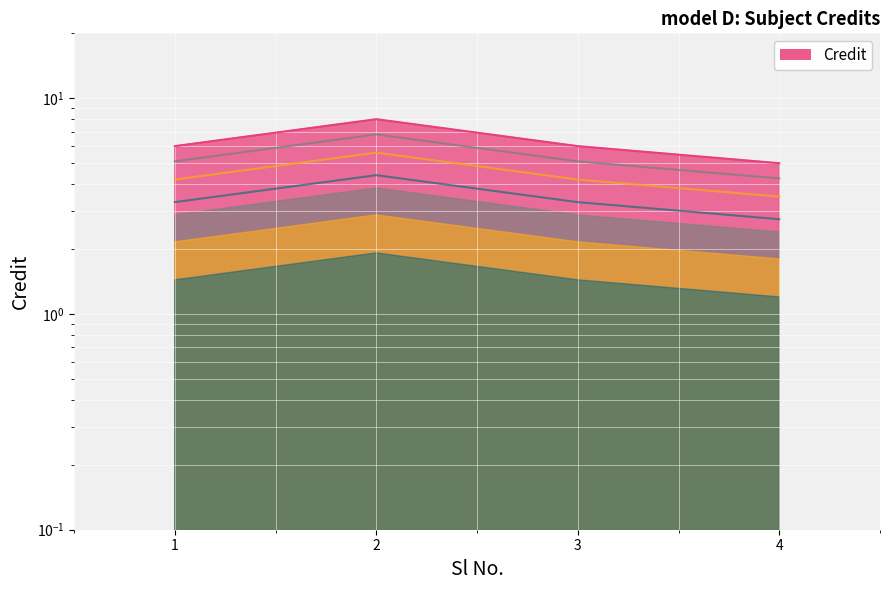

True or false: Credit layer 3 and Credit layer 4 intersect in this chart.

False